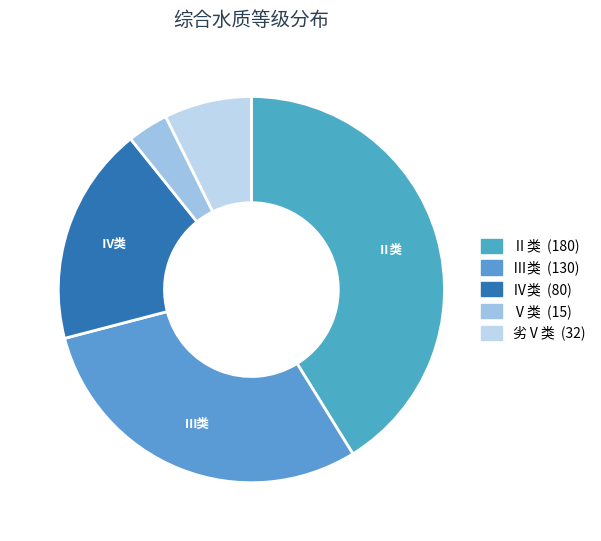

Does any single category account for the majority?

No